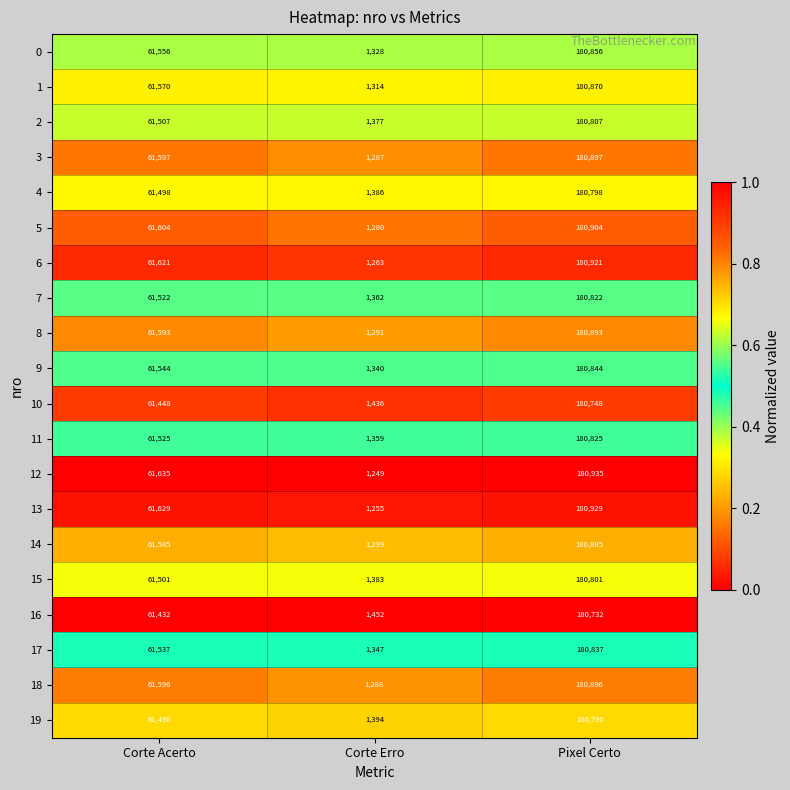

What is the spread (max minus min) of values at Pixel Certo?

203